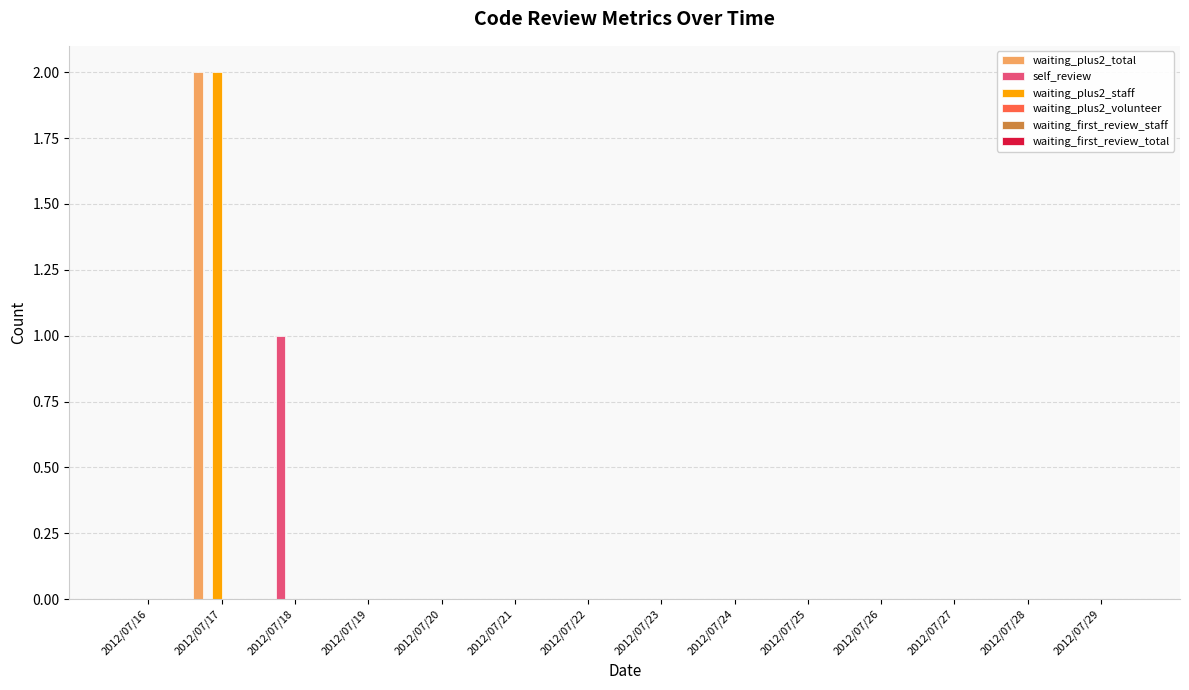

Are the bars grouped side by side (vs. stacked)?

Yes